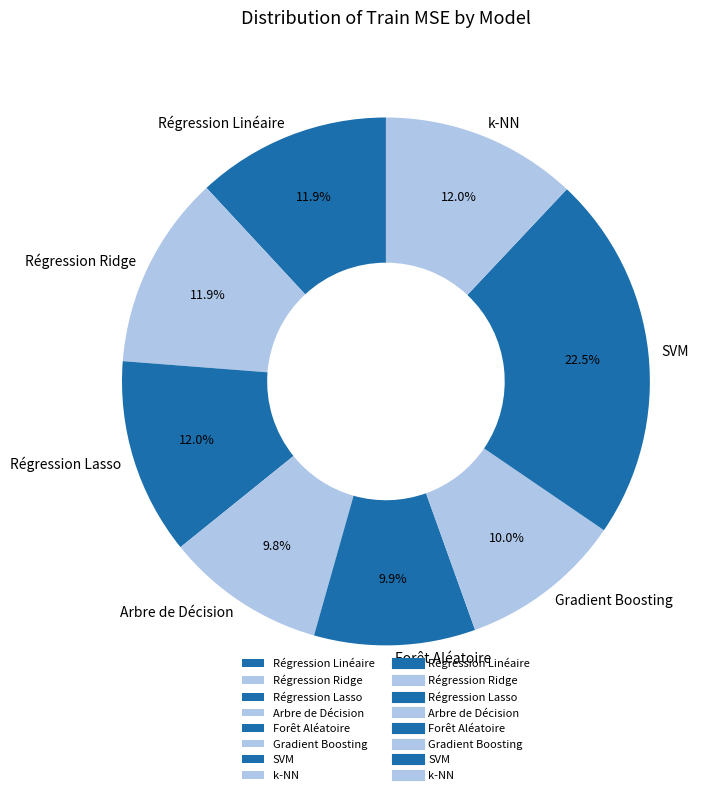

To the nearest percent, what is the average slice percentage?

12%